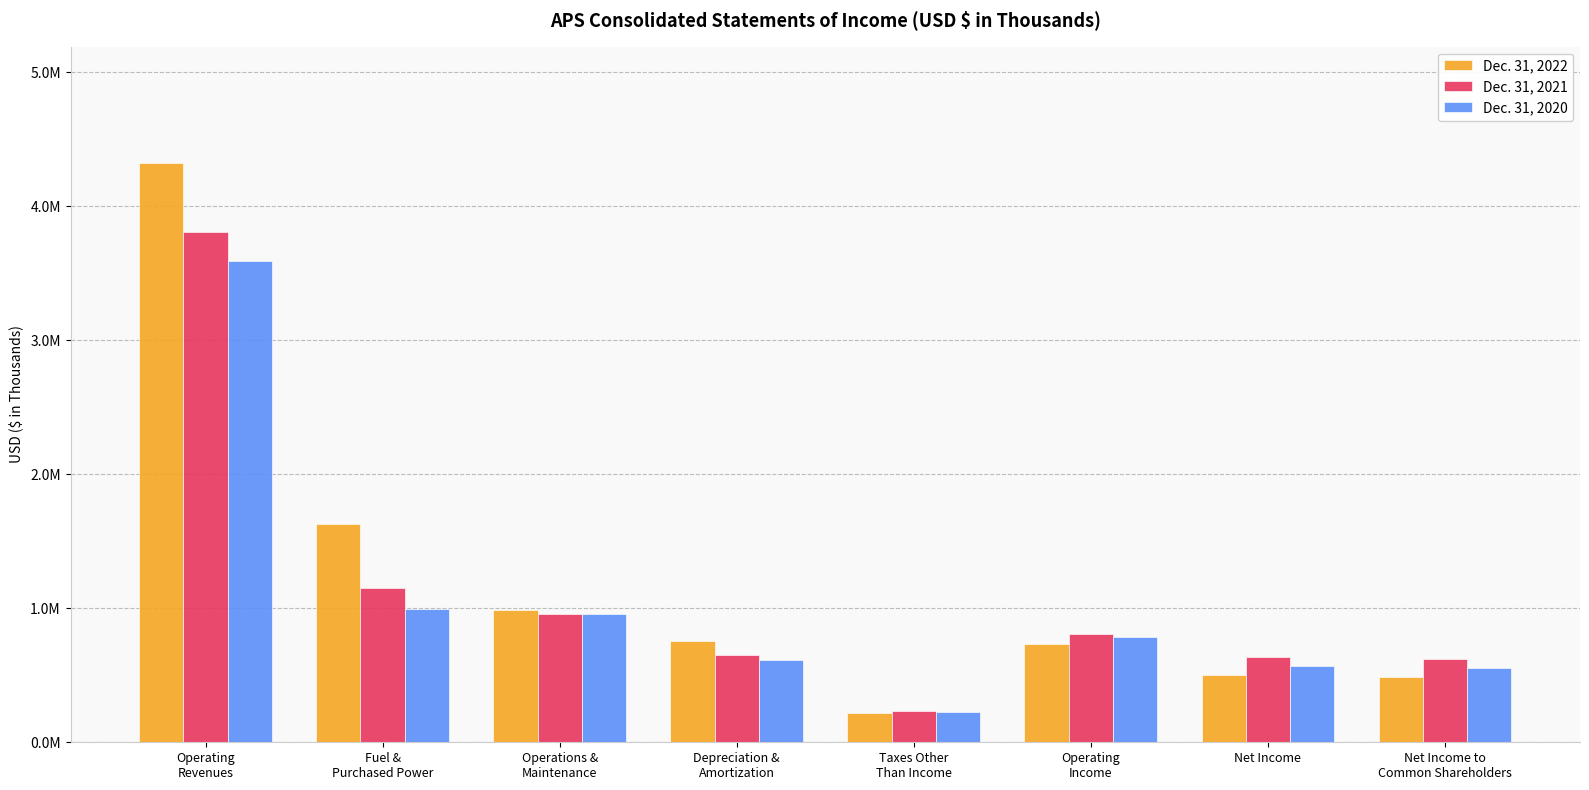

What is the label of the 5th bar from the left?

Taxes Other
Than Income